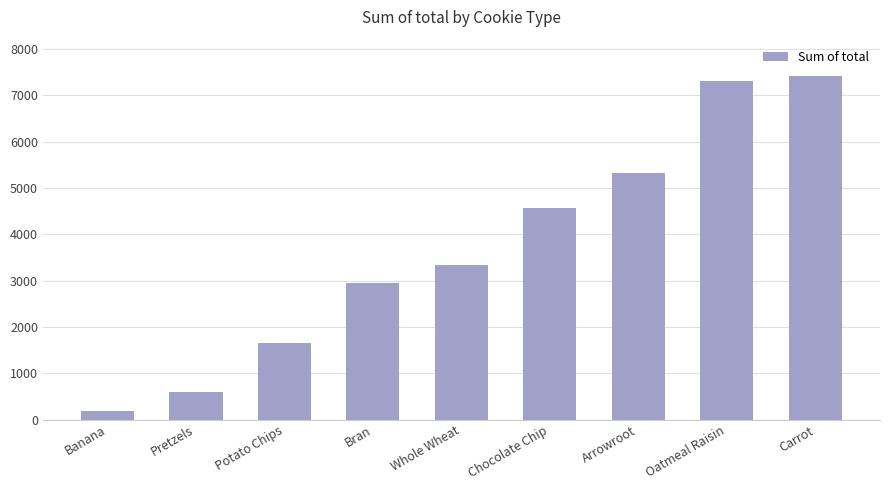

How many values exceed 3339?

5